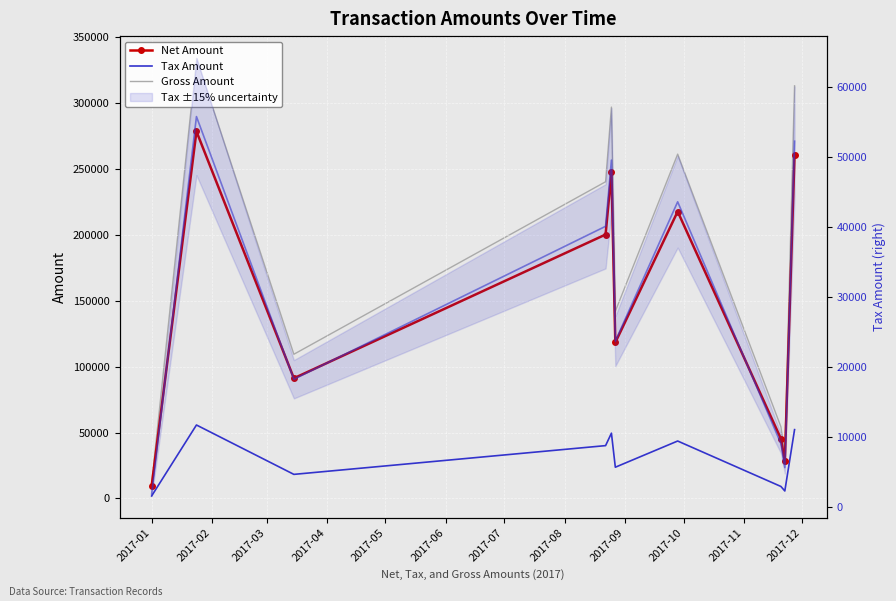

List the series in order of their overall mean, highest first.

Gross Amount, Net Amount, Tax Amount